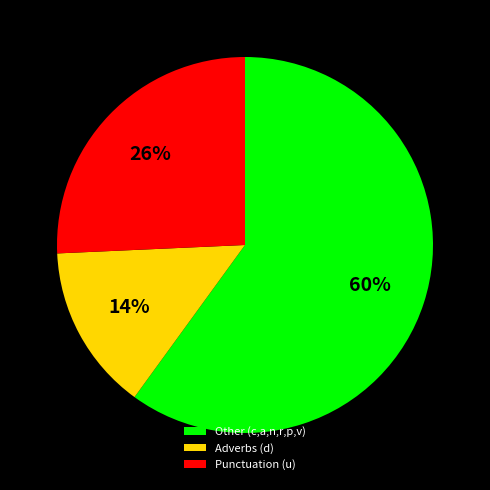

To the nearest percent, what is the difference between the largest and smallest slice percentages?

46%